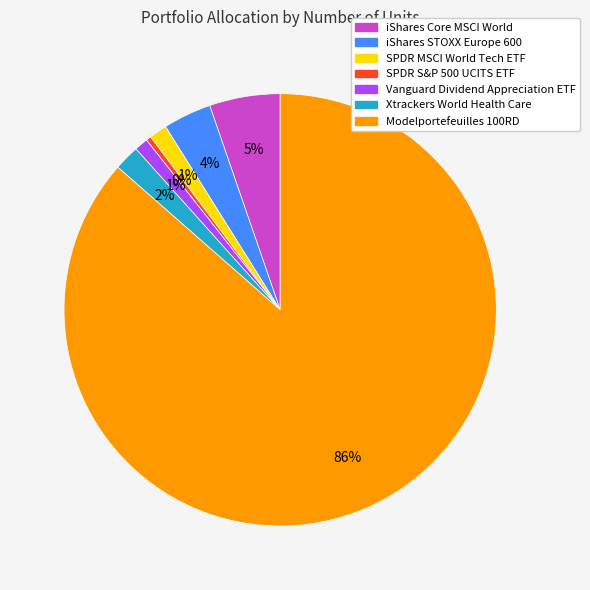

To the nearest percent, what is the combined percentage of SPDR S&P 500 UCITS ETF and iShares STOXX Europe 600?

4%